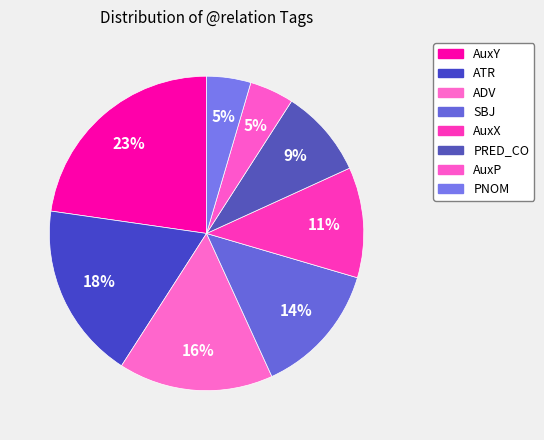

Rank the categories by value from lowest to highest.

AuxP, PNOM, PRED_CO, AuxX, SBJ, ADV, ATR, AuxY